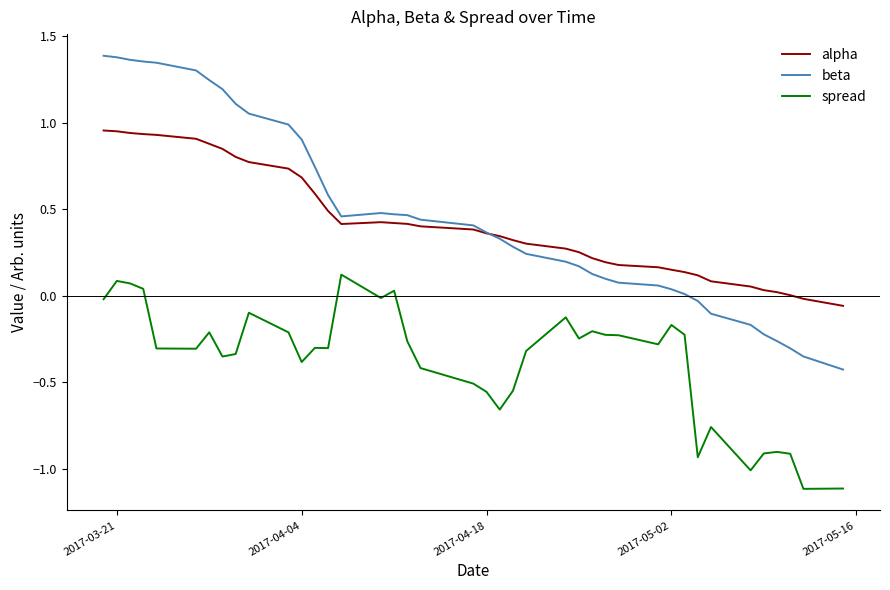

List the series in order of their peak value, lowest first.

spread, alpha, beta